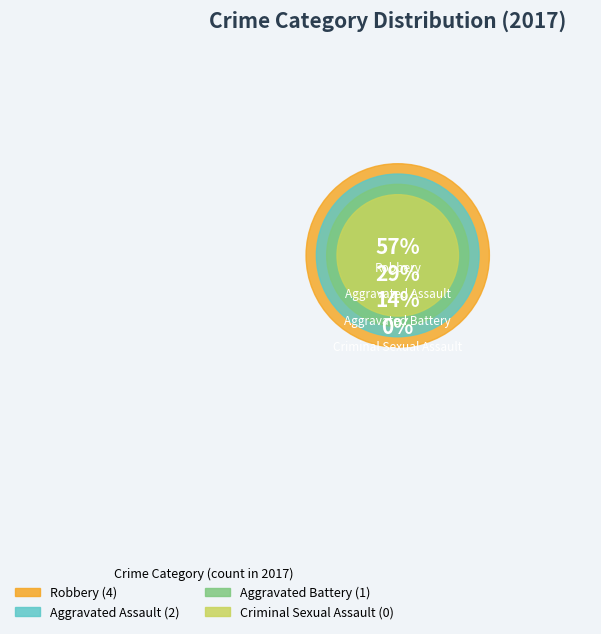

What percentage do Robbery and Aggravated Battery together represent?

71.4%